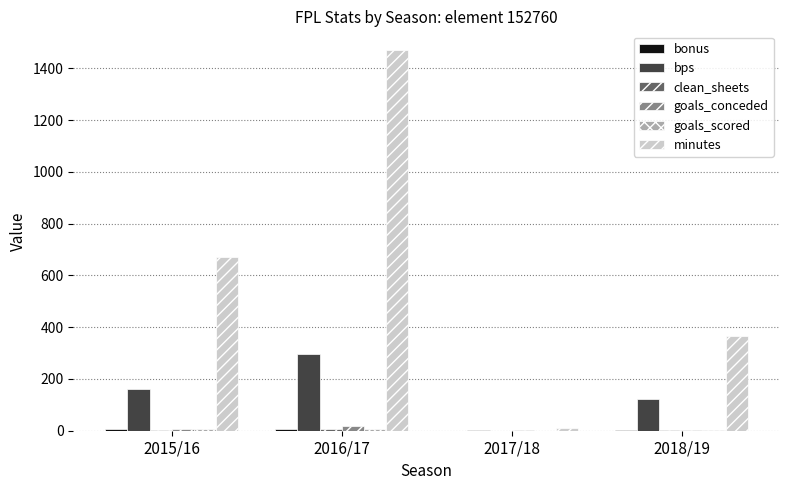

At which category is the sum across all series the highest?

2016/17